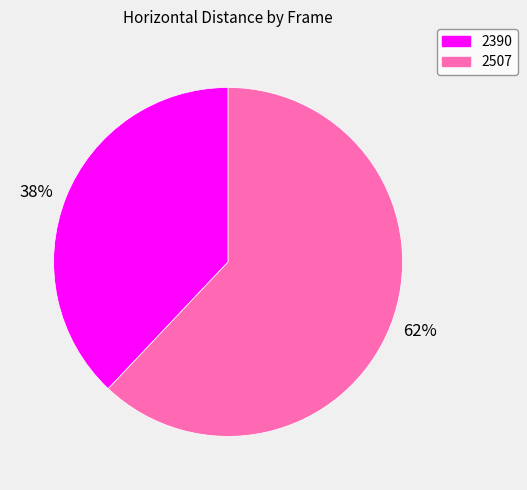

To the nearest percent, what is the difference between the largest and smallest slice percentages?

24%